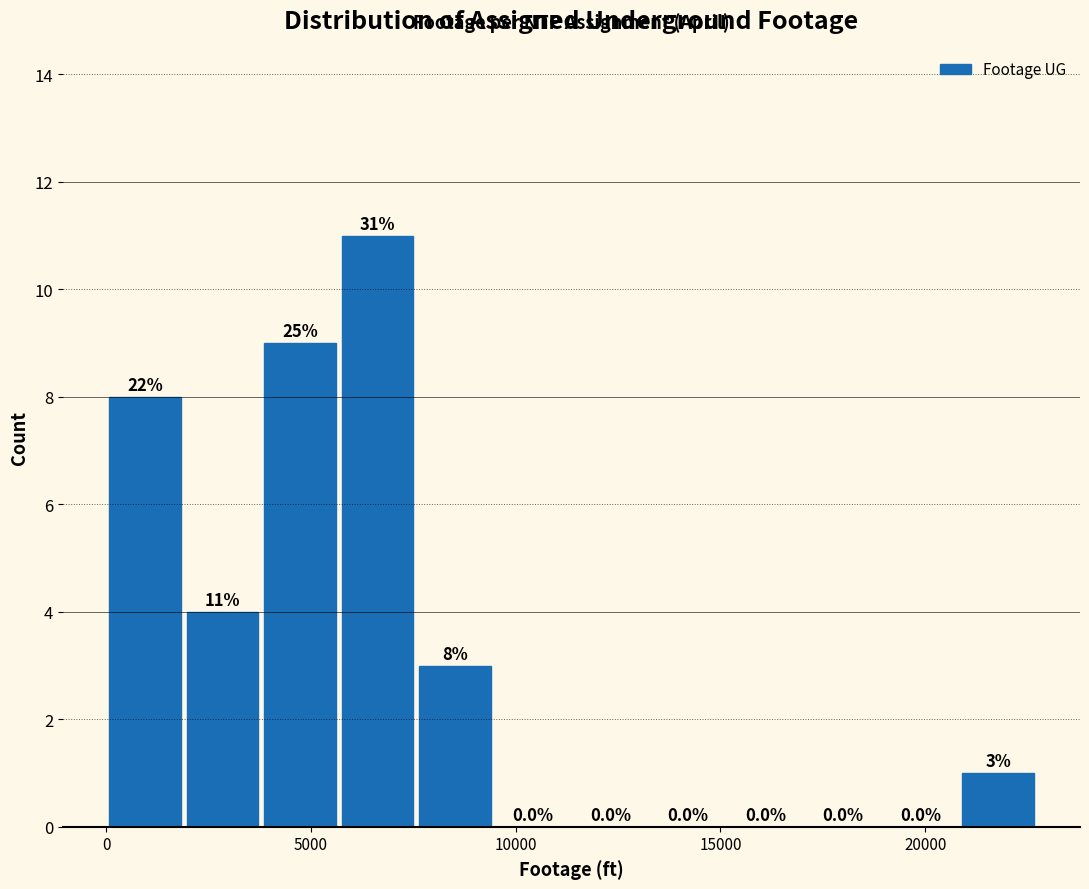

Read against the x-axis, roughly where is the centre of the tallest bar?

6500